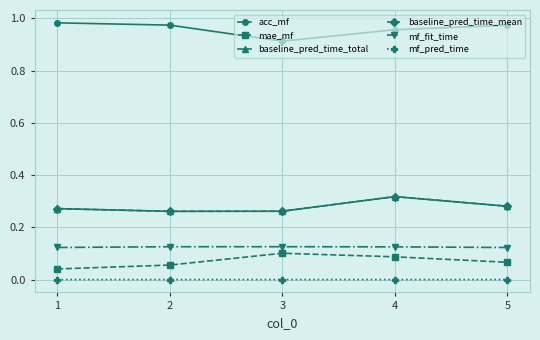

Does the chart display data point markers on the line(s)?

Yes